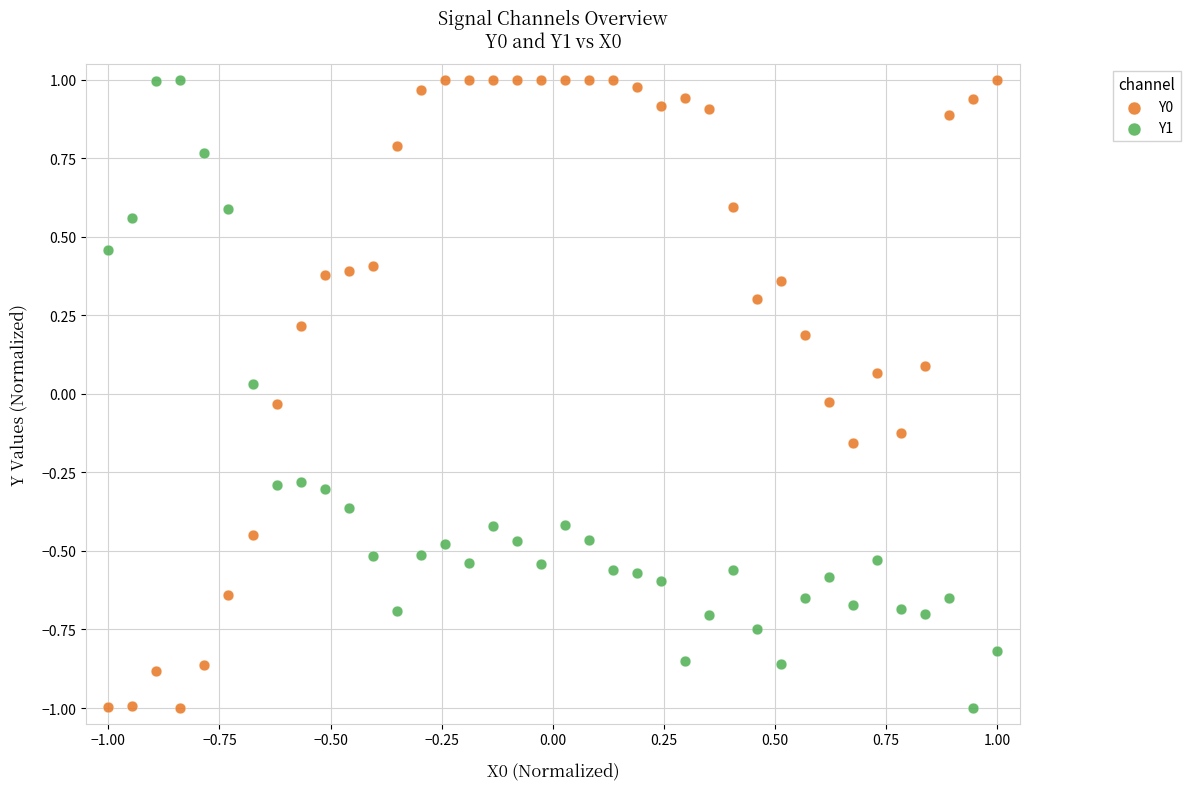

Across all data points, what is the range of Y values (max minus min)?

2.0